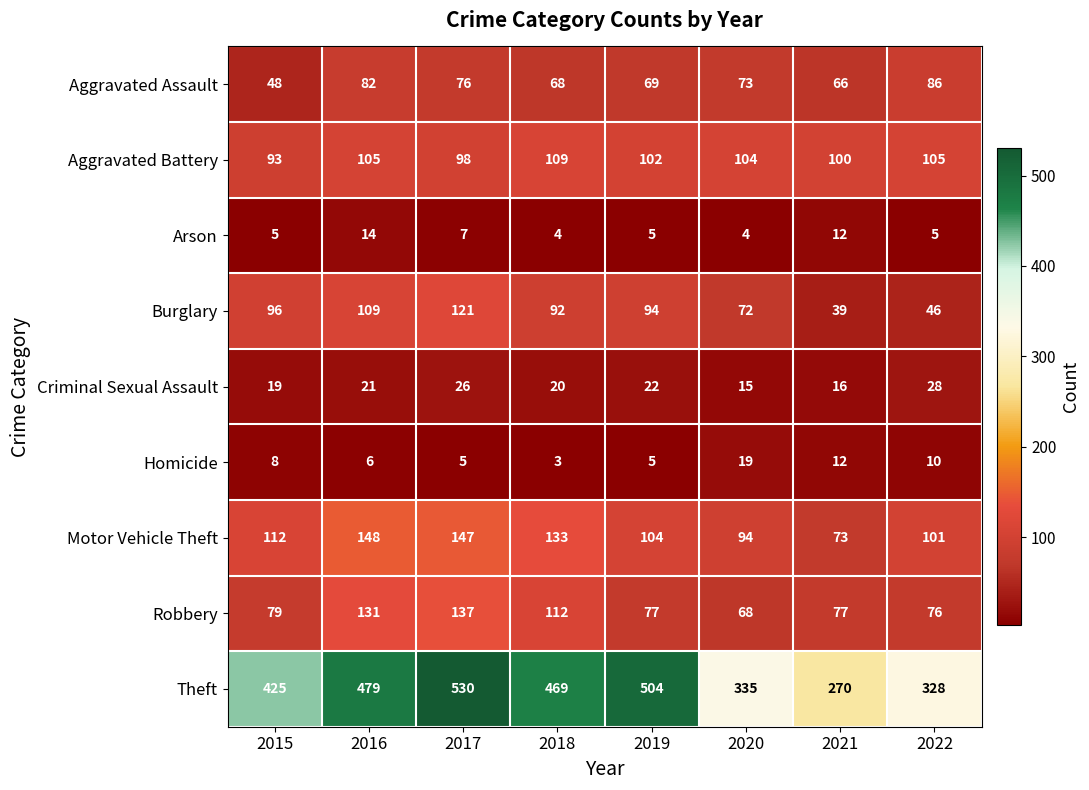

At which category is the sum across all series the highest?

2017